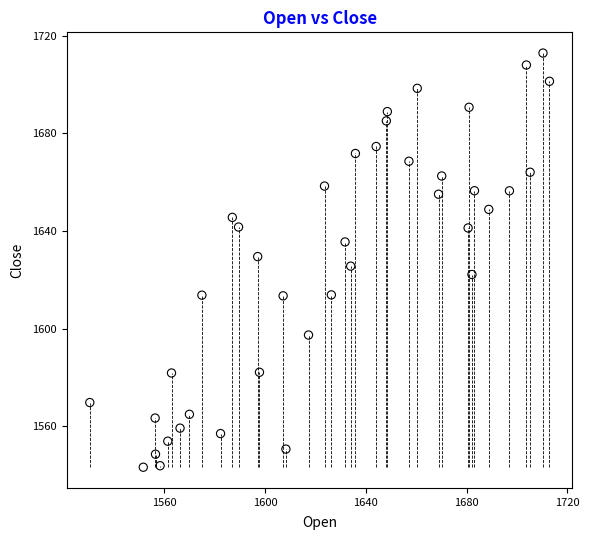

What is the range of Y values (max minus min)?

169.8